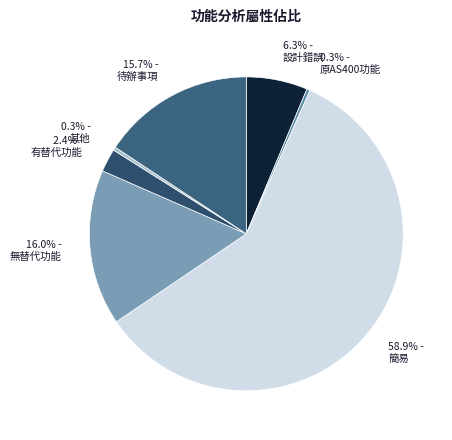

To the nearest percent, what is the difference between the 簡易 and 設計錯誤 slice percentages?

53%